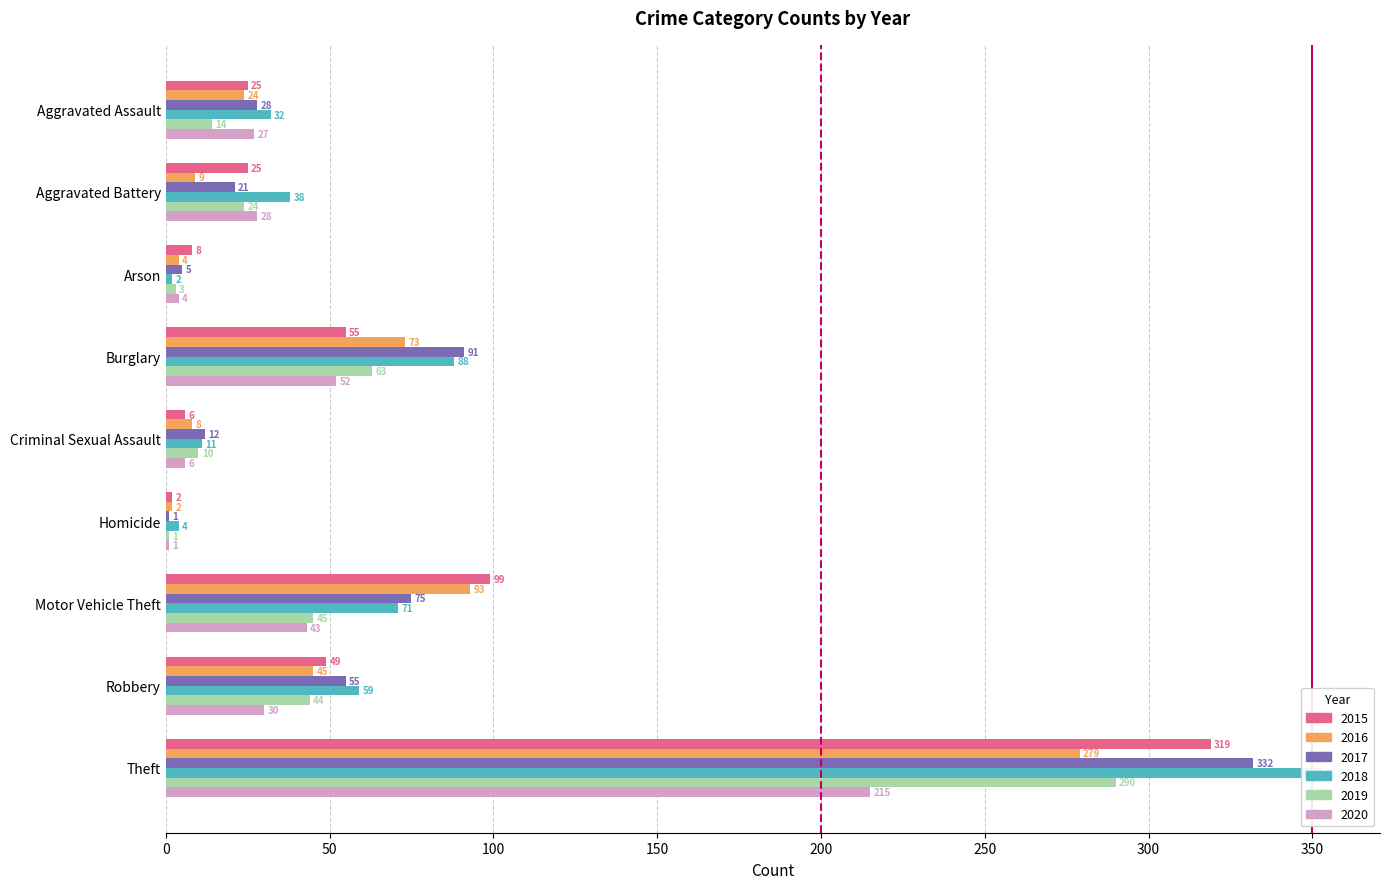

The 2019 series shows 37 at Aggravated Battery. True or false?

False